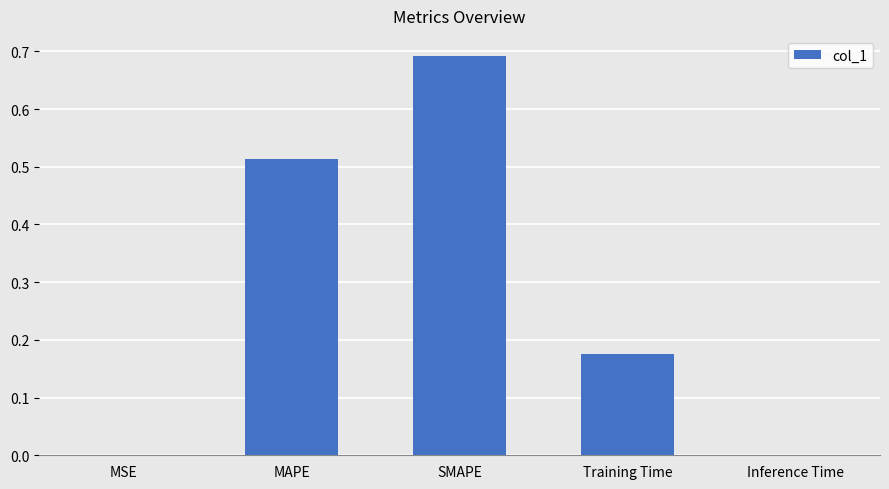

Which has a higher value, Inference Time or Training Time?

Training Time